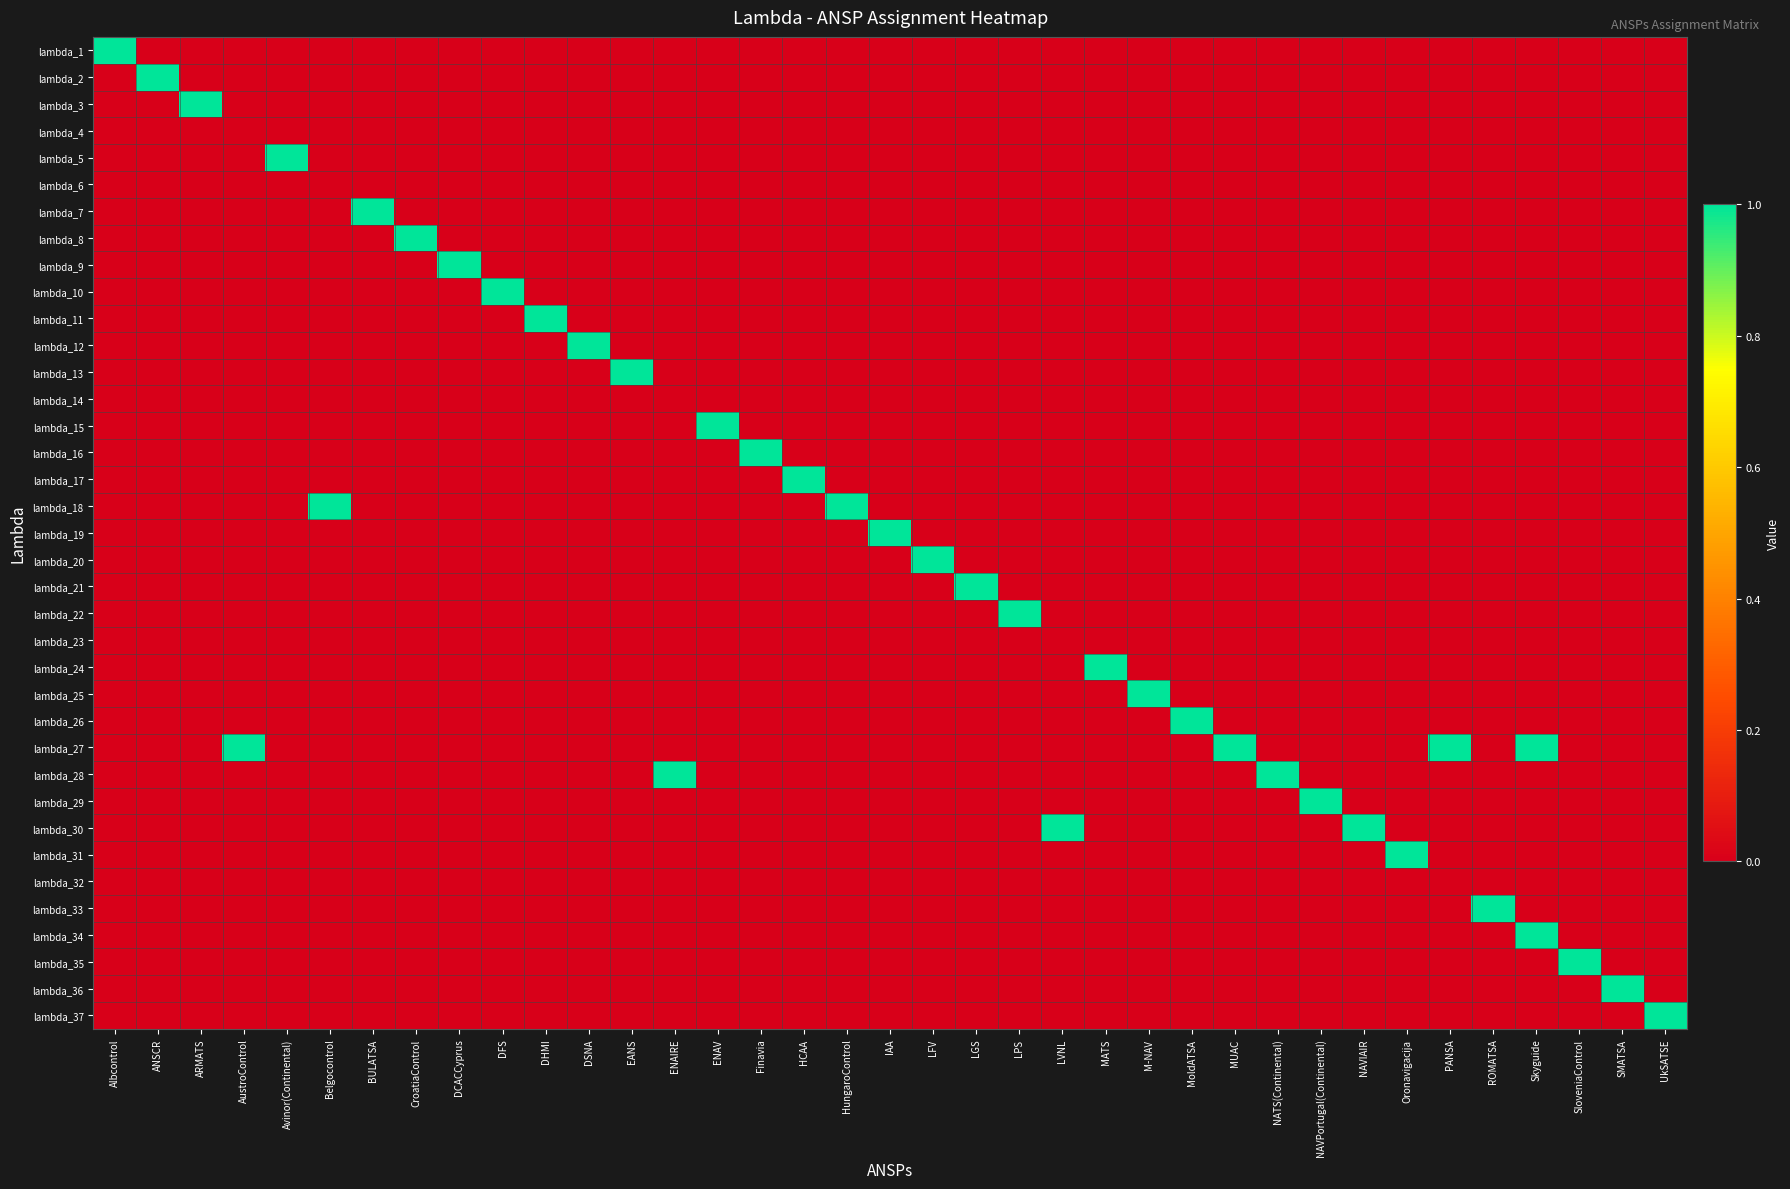

Which series changed the most between LGS and ROMATSA?

lambda_21